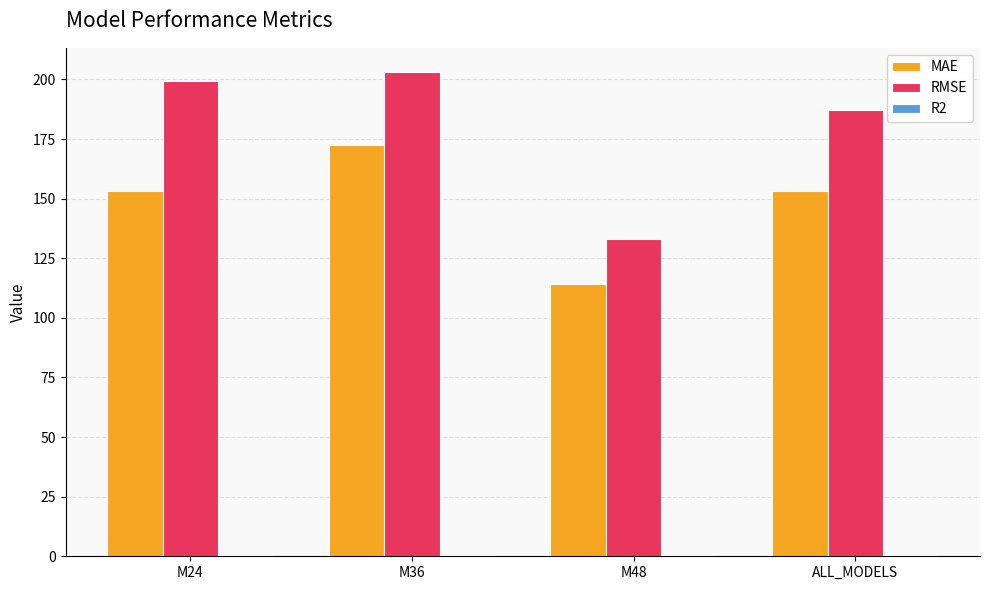

Which series has the largest total across all categories?

RMSE